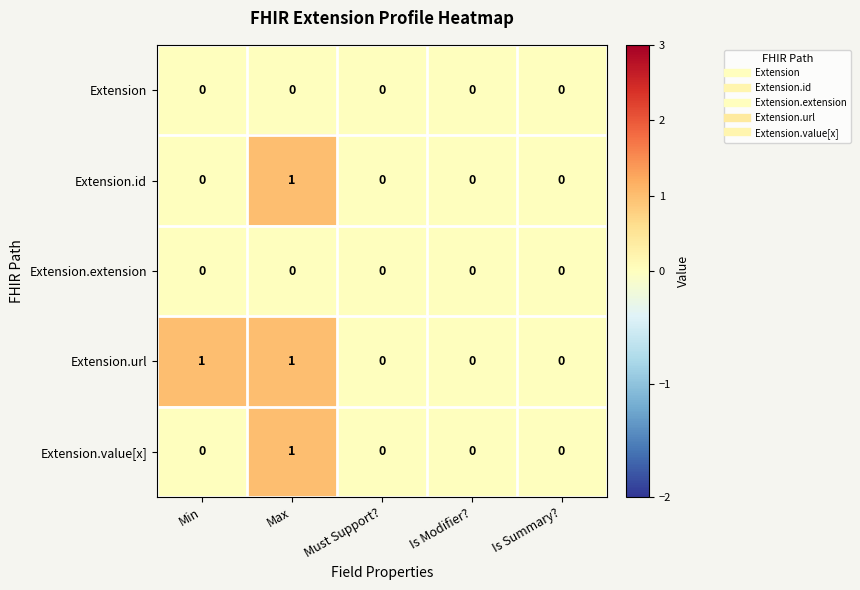

Reading left to right, what are all the values shown in this chart?

Extension: 0	0	0	0	0
Extension.id: 0	1	0	0	0
Extension.extension: 0	0	0	0	0
Extension.url: 1	1	0	0	0
Extension.value[x]: 0	1	0	0	0